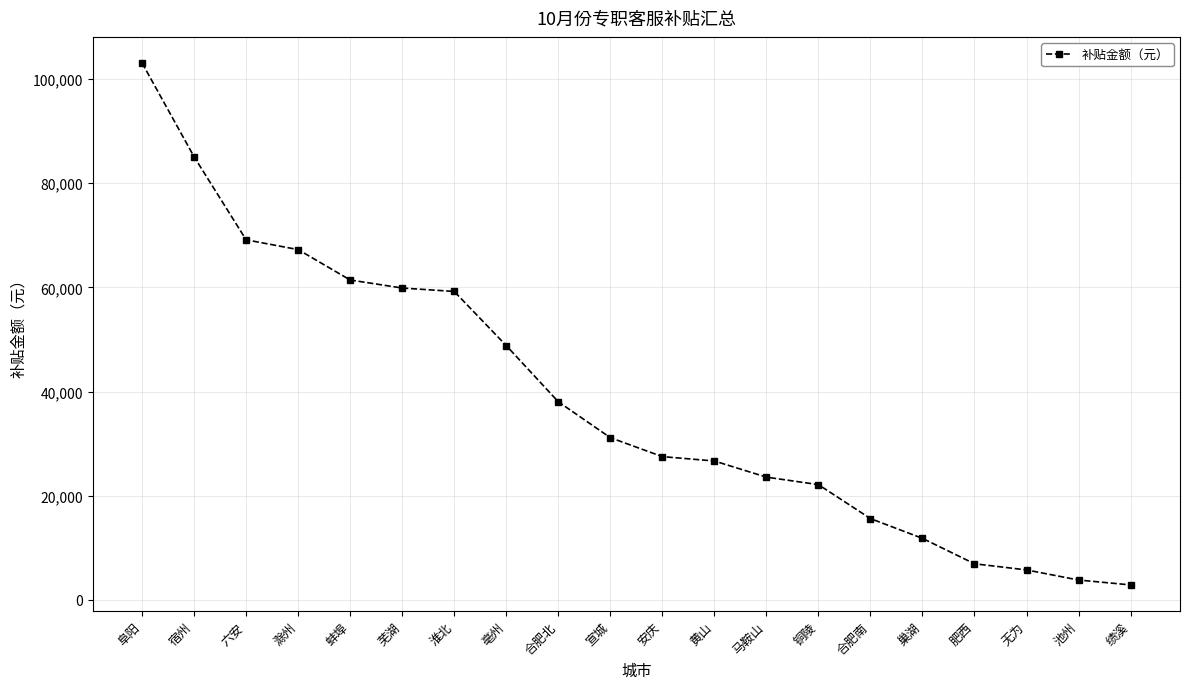

Which has a higher value, 芜湖 or 亳州?

芜湖